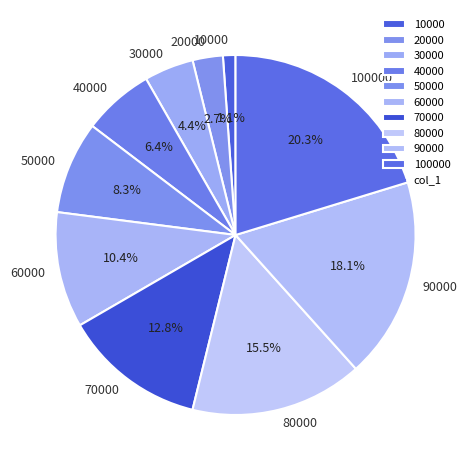

To the nearest percent, what is the combined percentage of 90000 and 60000?

28%